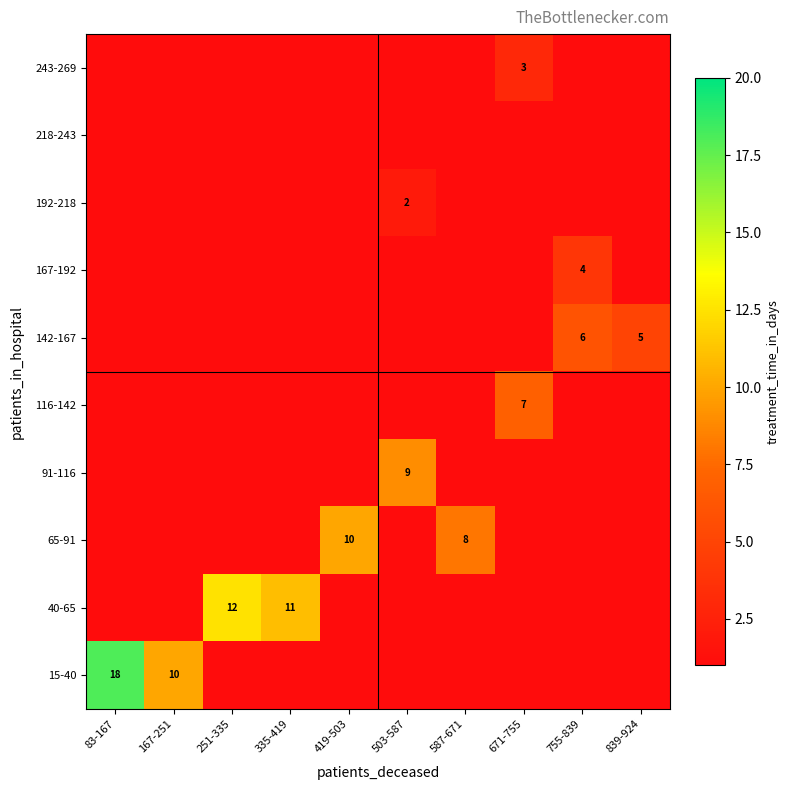

The 91-116 series shows 15 at 503-587. True or false?

False